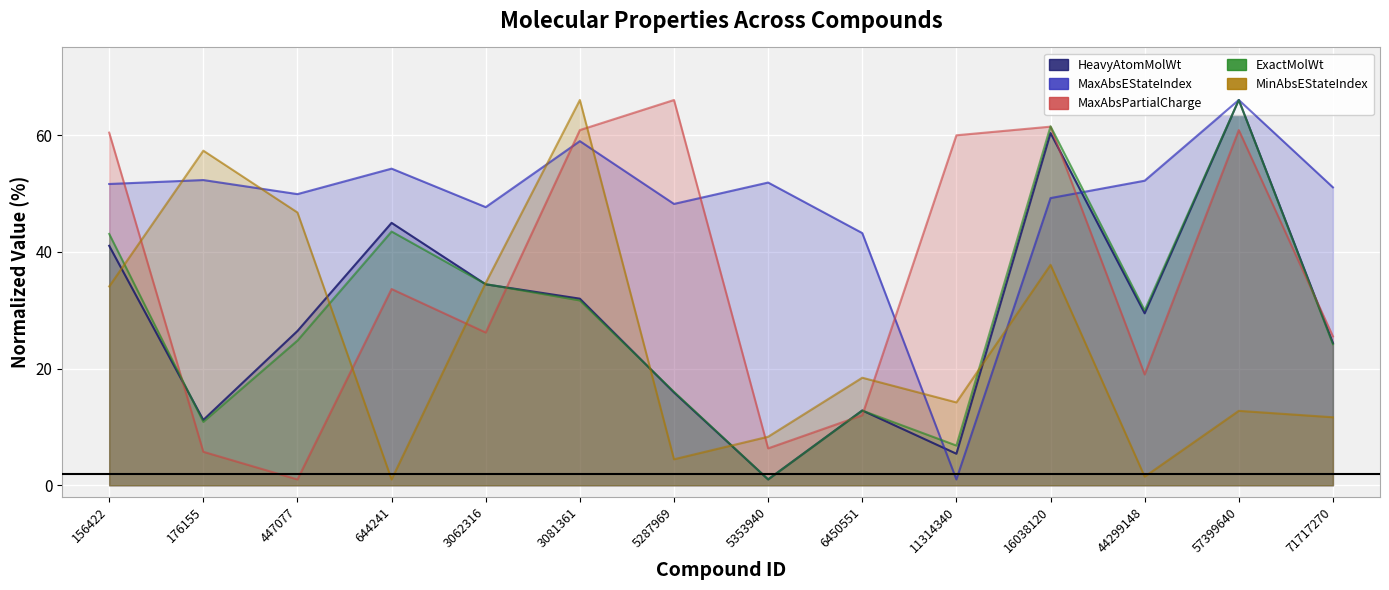

Which series has the largest total across all categories?

MaxAbsEStateIndex